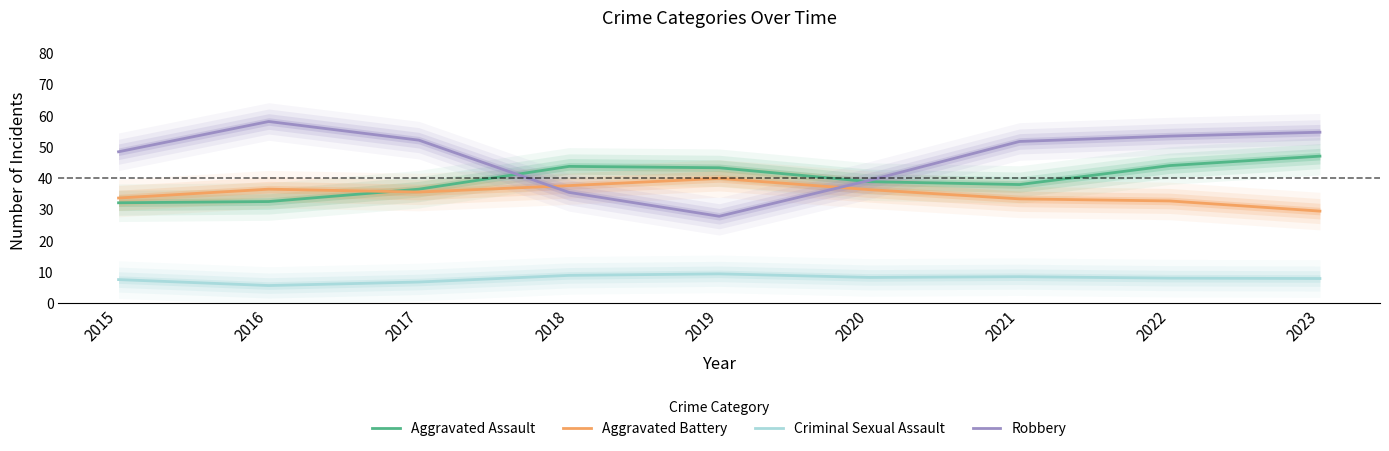

List the series in order of their peak value, lowest first.

Criminal Sexual Assault, Aggravated Battery, Aggravated Assault, Robbery